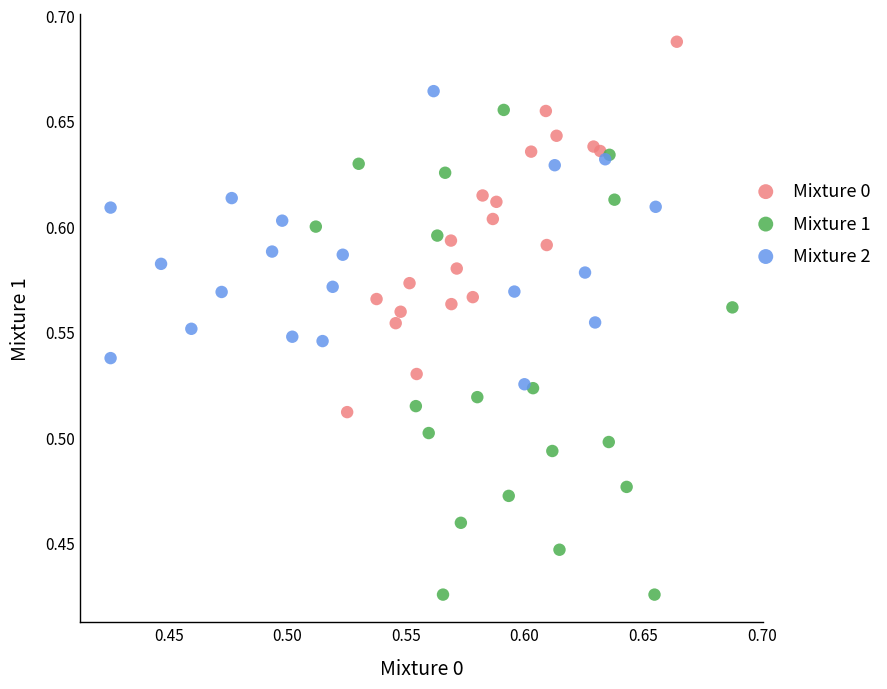

Which series has the largest Y range (max minus min)?

Mixture 1